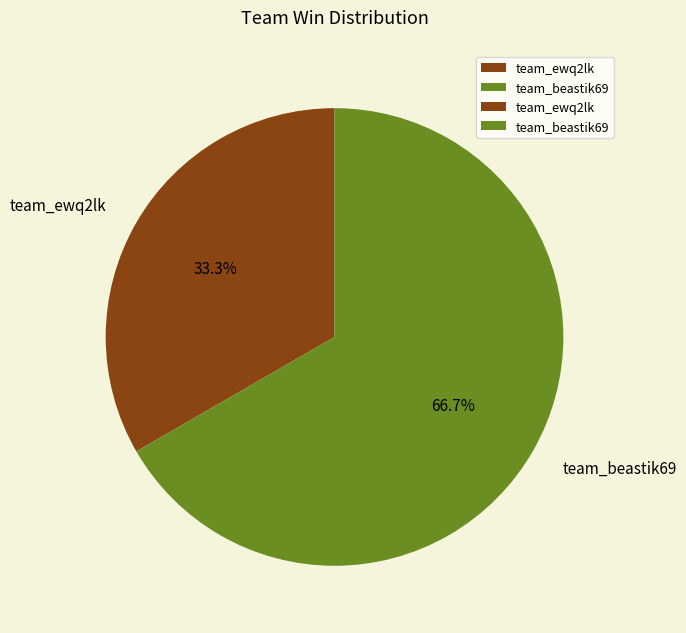

Is the sum of team_ewq2lk and team_beastik69 greater than half?

Yes